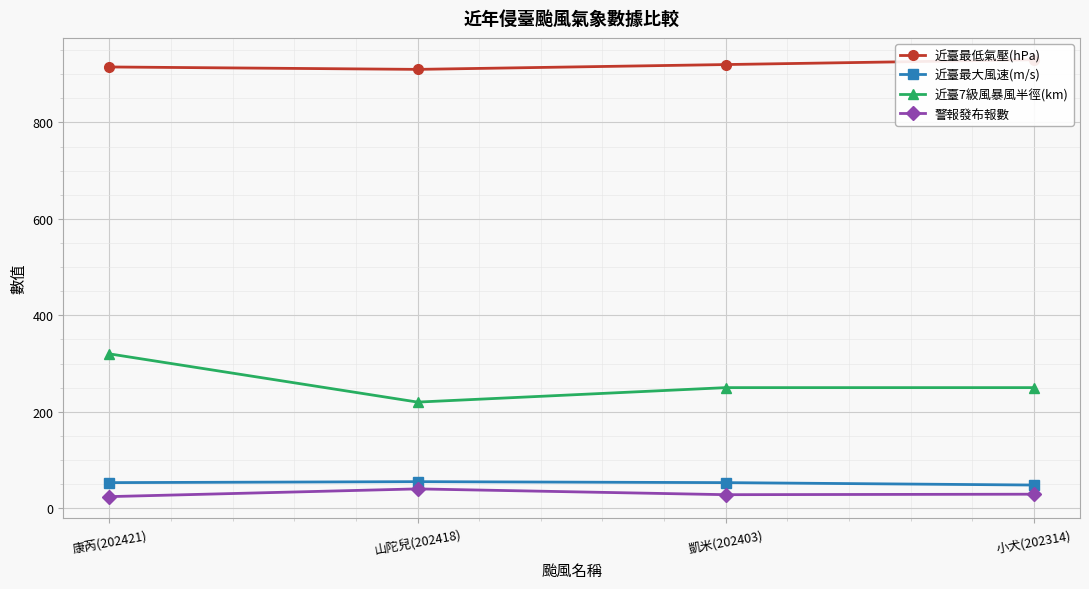

Reading right to left, extract all data points from this chart.

近臺最低氣壓(hPa): 930	920	910	915
近臺最大風速(m/s): 48	53	55	53
近臺7級風暴風半徑(km): 250	250	220	320
警報發布報數: 29	28	40	24